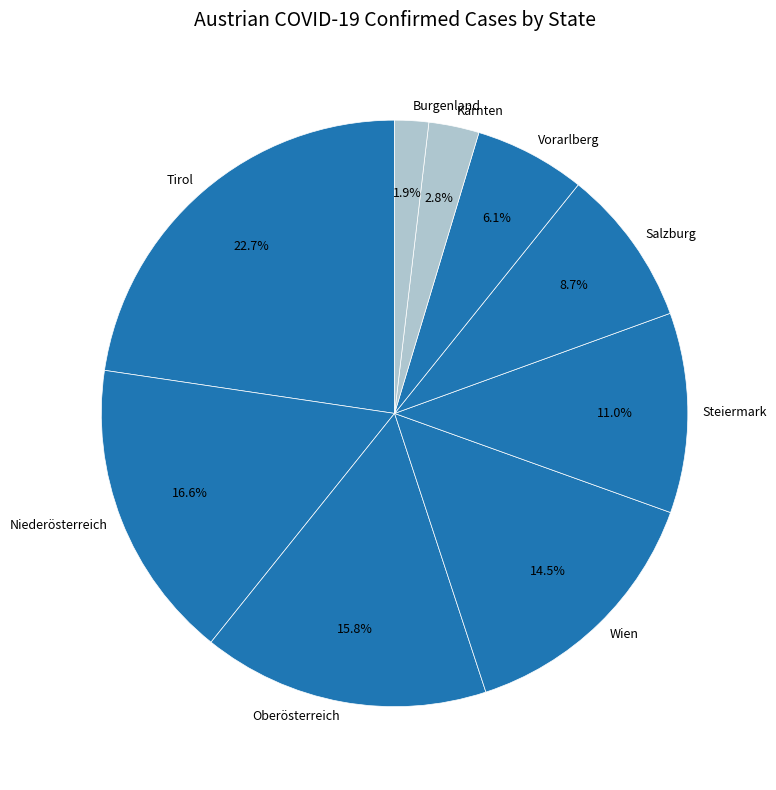

What portion of the pie excludes Salzburg?

91.3%